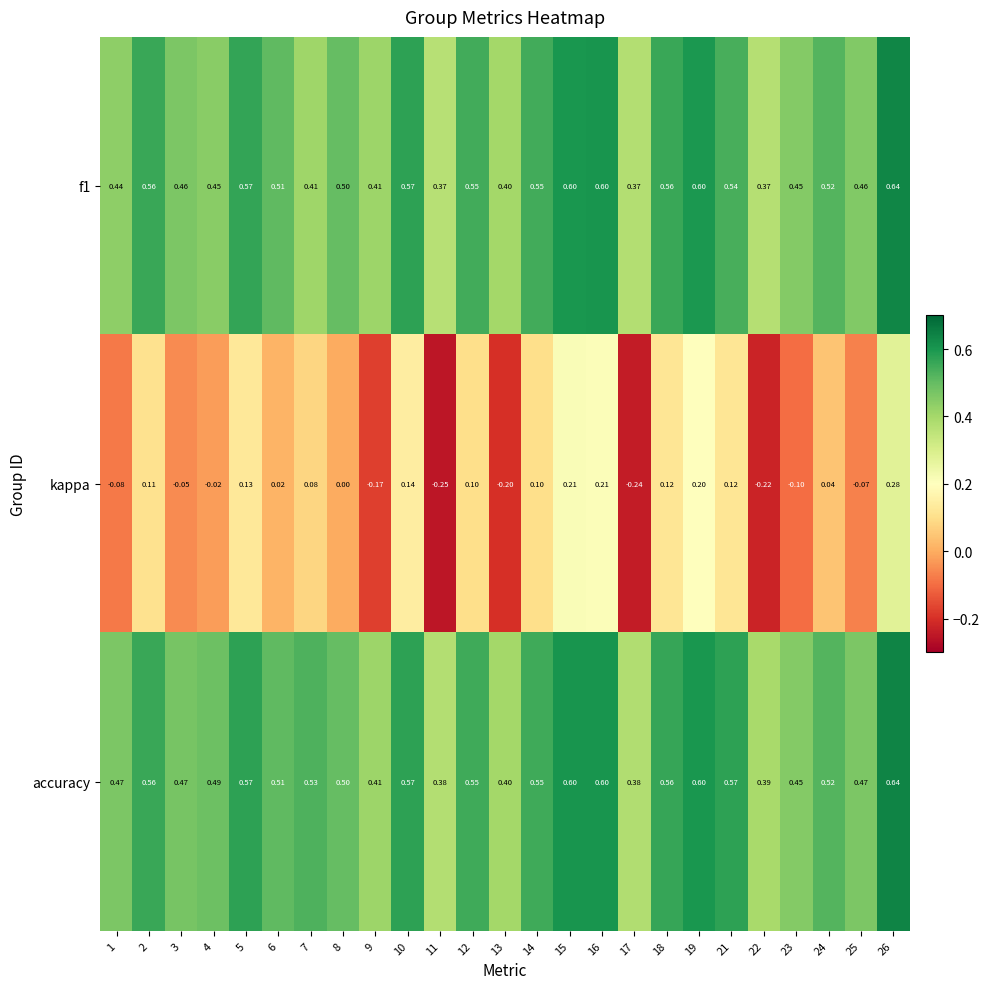

How many categories are shown in the chart?

25